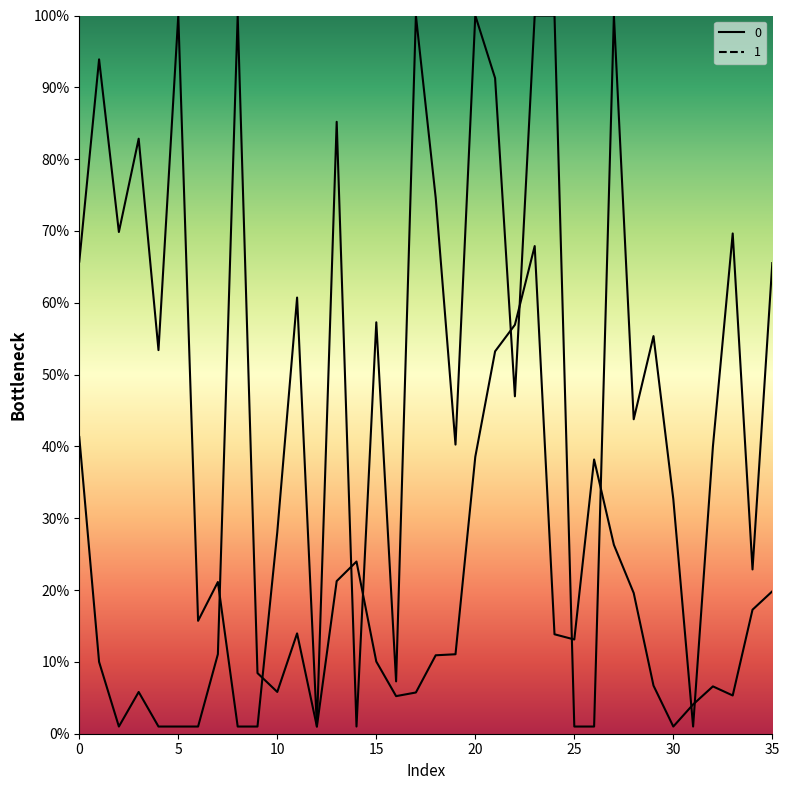

Reading left to right, extract all data points from this chart.

0: 65.7	93.9	69.9	82.8	53.4	100.0	15.7	21.1	1.0	1.0	28.1	60.7	1.0	85.2	1.0	57.3	7.3	100.0	74.6	40.3	100.0	91.3	47.0	100.0	100.0	1.0	1.0	100.0	43.8	55.4	32.7	1.0	40.0	69.7	22.9	65.5
1: 41.3	10.0	1.0	5.8	1.0	1.0	1.0	11.1	100.0	8.4	5.8	14.0	1.0	21.2	24.0	10.0	5.2	5.7	10.9	11.1	38.6	53.2	56.9	67.9	13.8	13.1	38.2	26.3	19.6	6.7	1.0	4.1	6.6	5.3	17.3	19.8